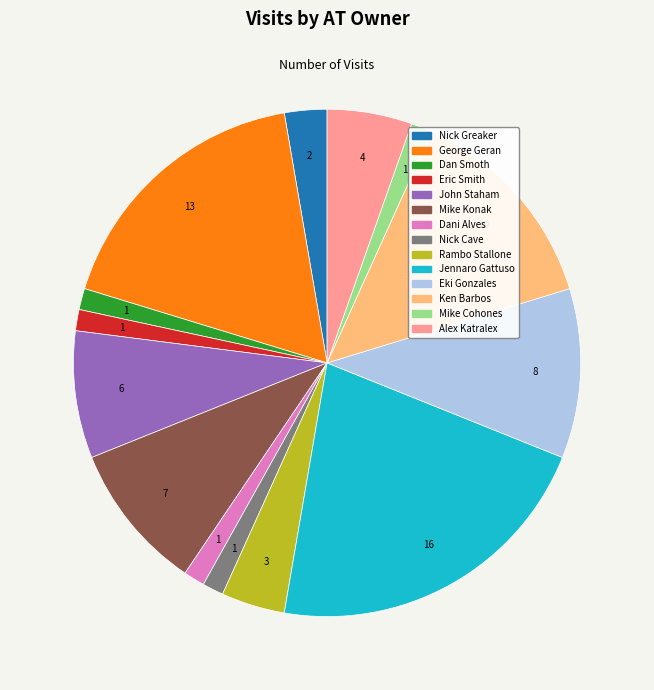

Does any single category account for the majority?

No